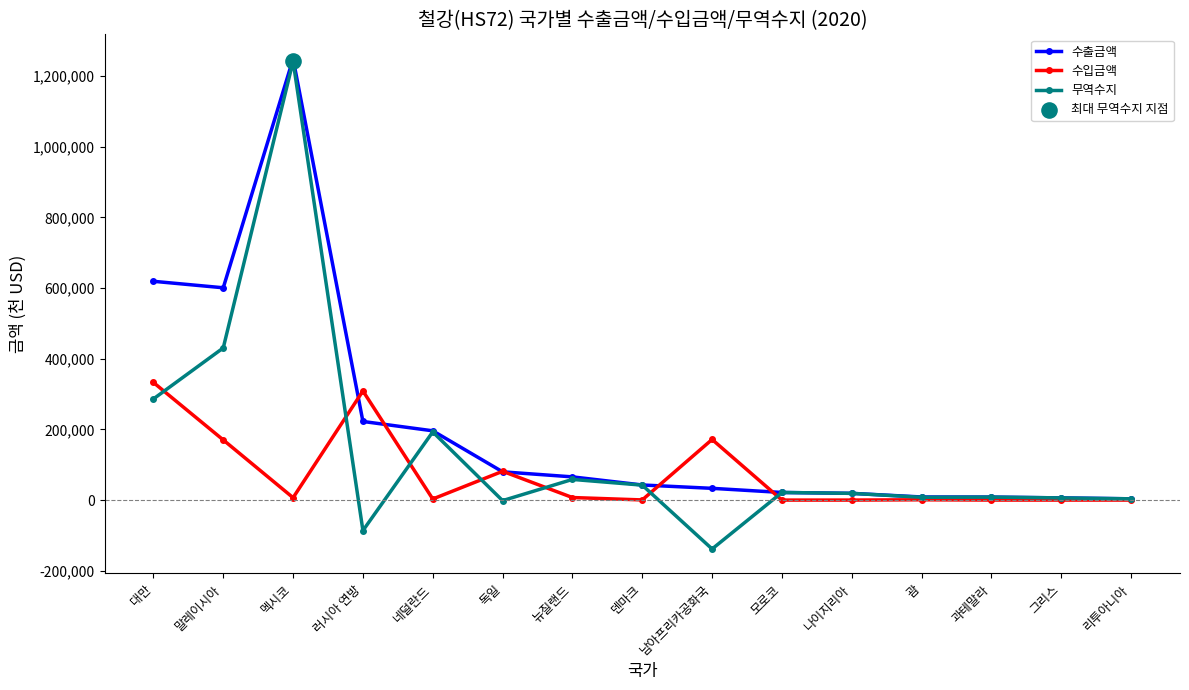

Rank the series by their average value, from lowest to highest.

수입금액, 무역수지, 수출금액